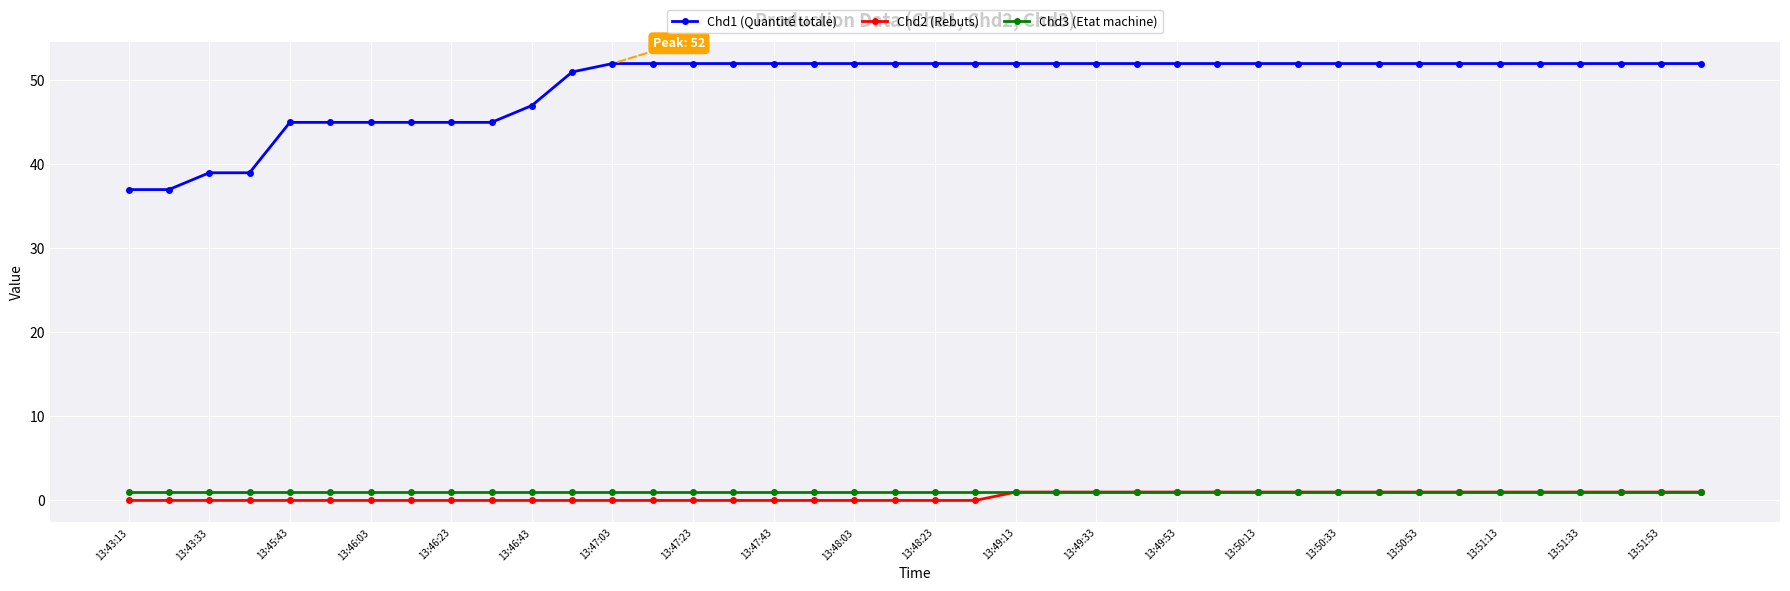

Which series has the largest total across all categories?

Chd1 (Quantité totale)